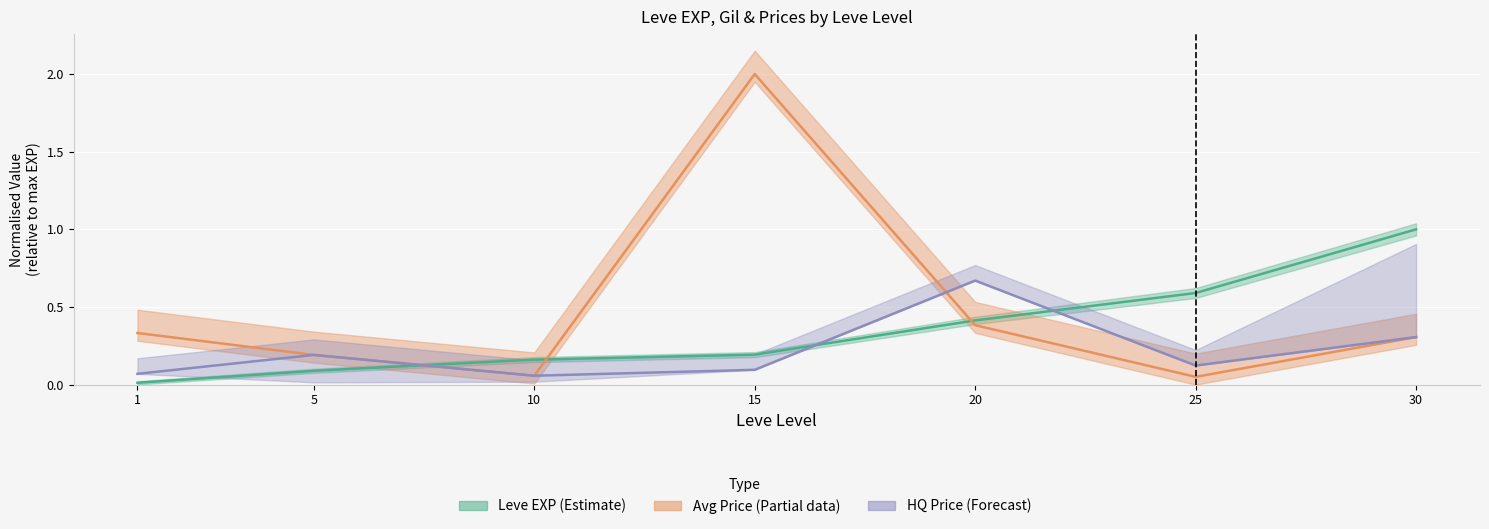

What is the difference between the highest and lowest values at 15?

1.9